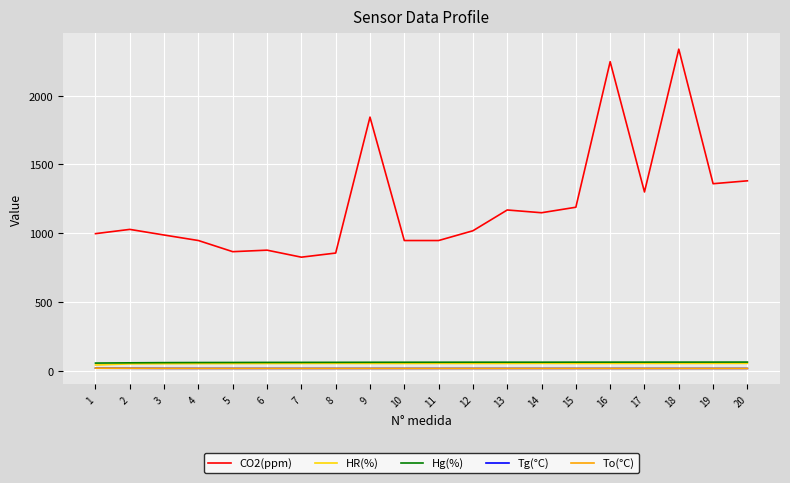

Which series has the largest total across all categories?

CO2(ppm)